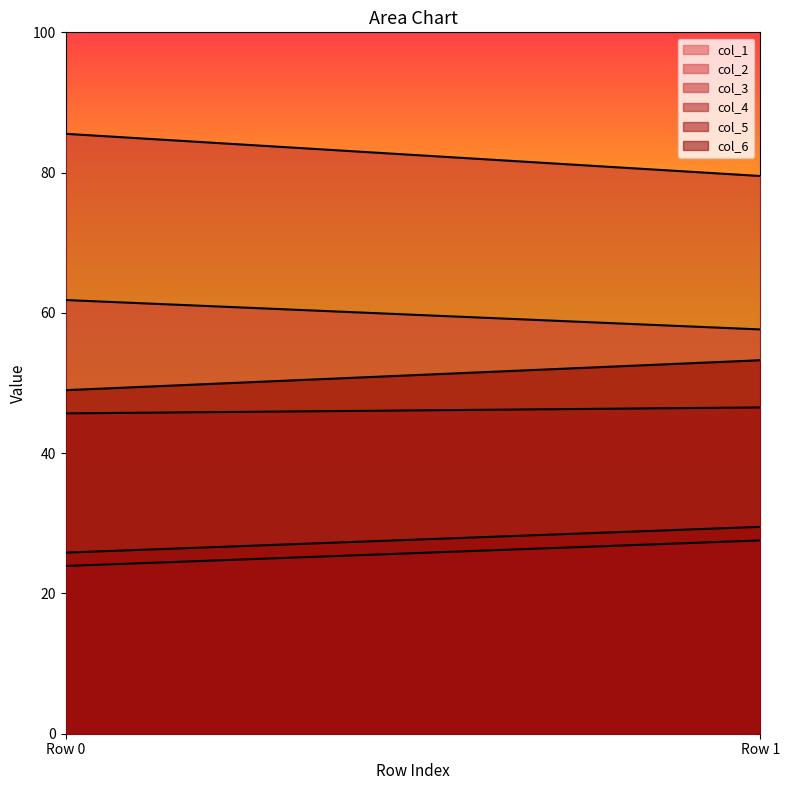

What is the value of the col_6 point at the 2nd from the left?

53.3